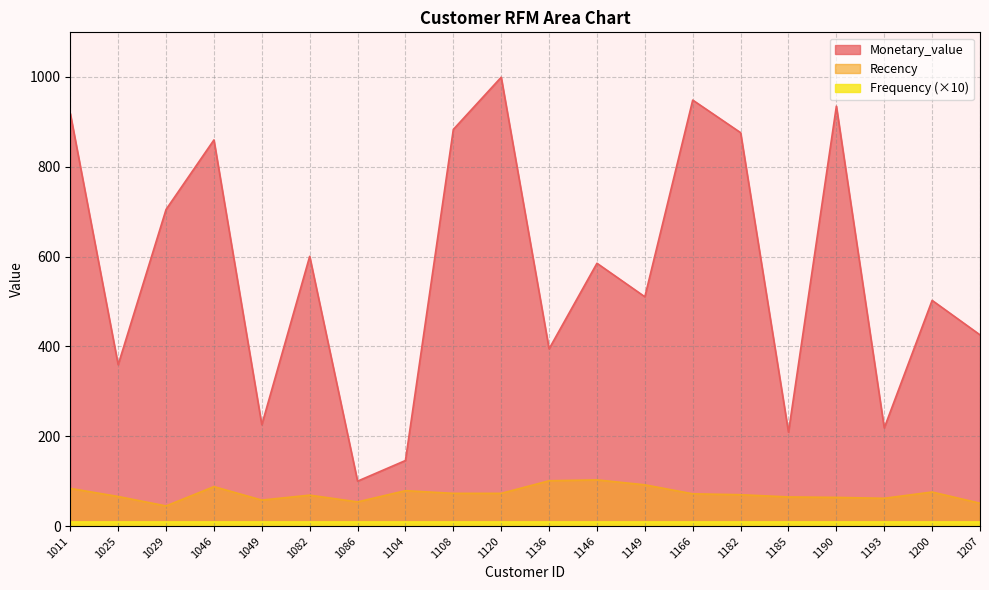

Which series has the largest total across all categories?

Monetary_value